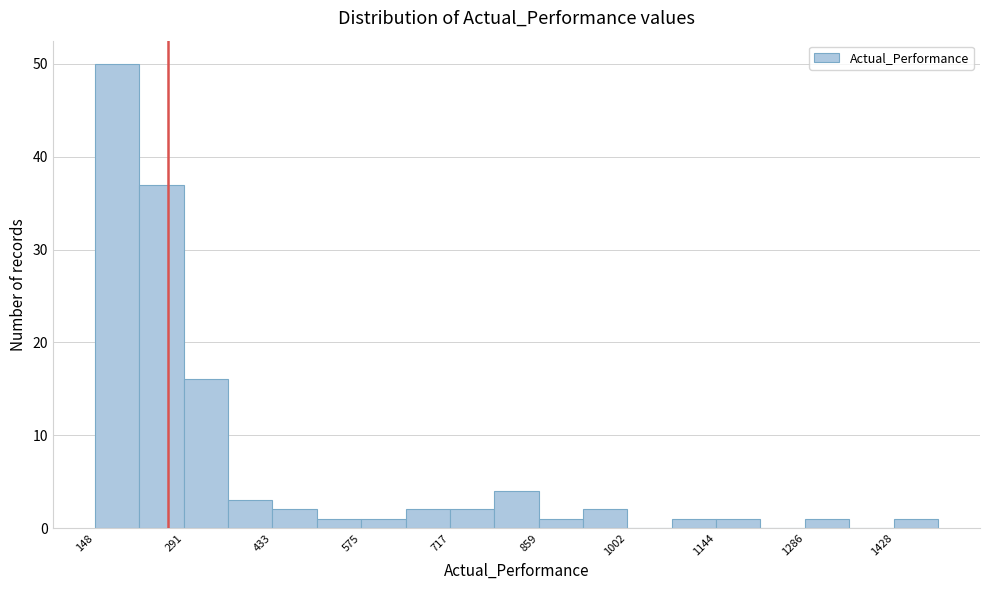

Around what value on the x-axis is the tallest bar? Give the approximate position of its centre, as read against the axis.

180